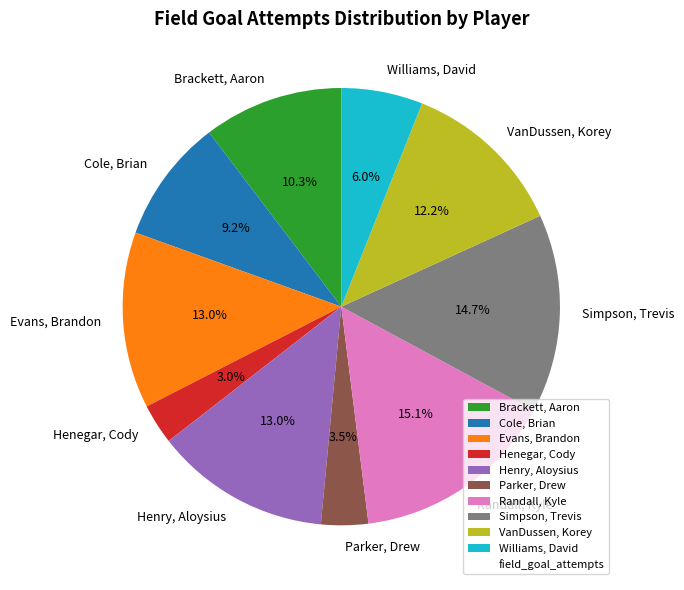

Does any single category account for the majority?

No